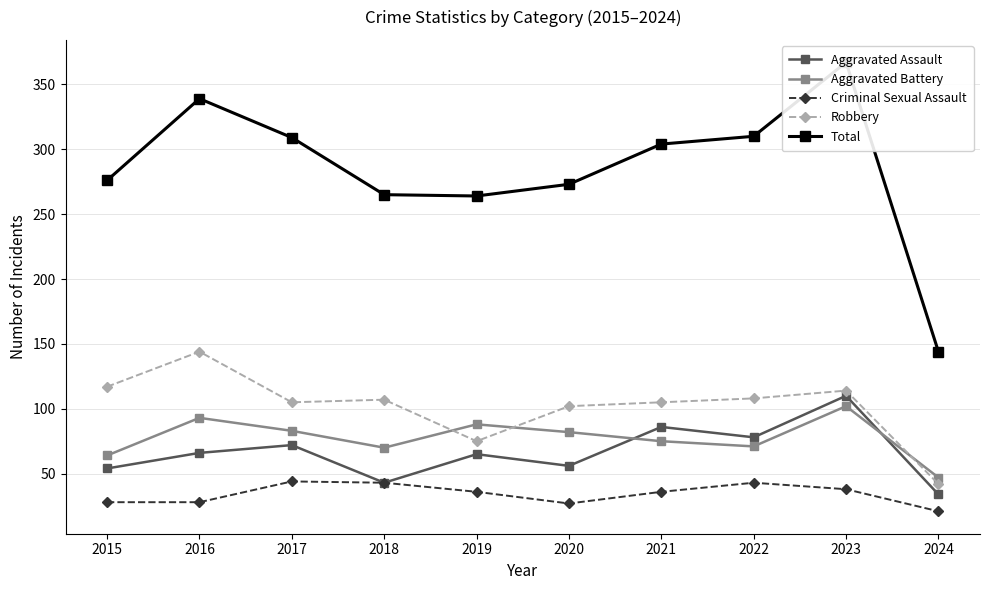

True or false: Total has a value of 224 at 2024.

False